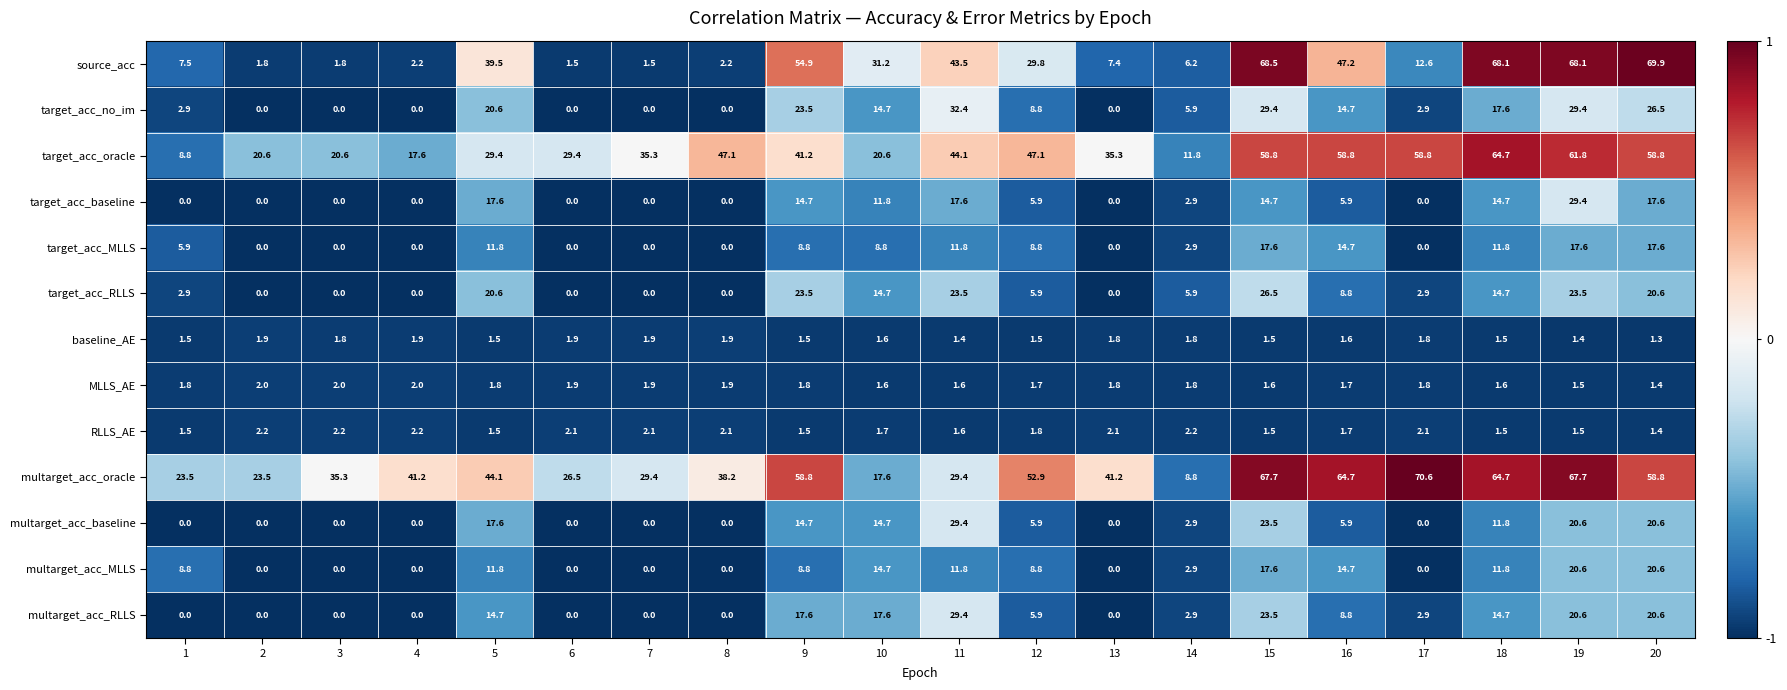

Which category has the highest value across all series?

17